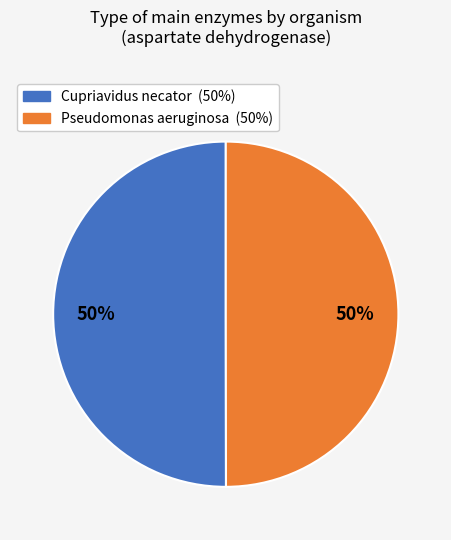

The Cupriavidus necator slice represents 56% of the pie. True or false?

False